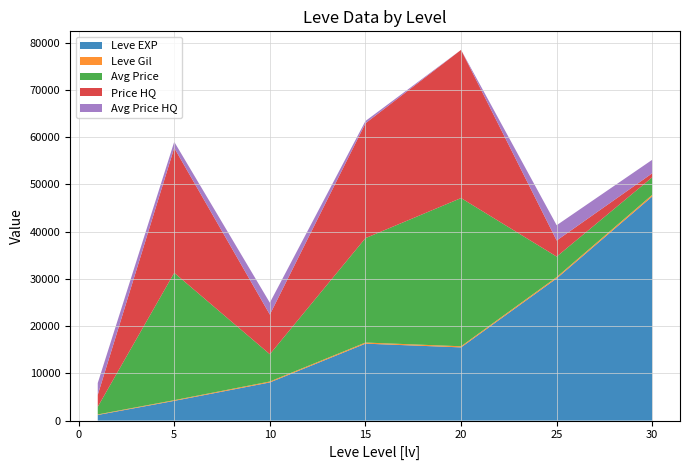

At which category is the sum across all series the highest?

20